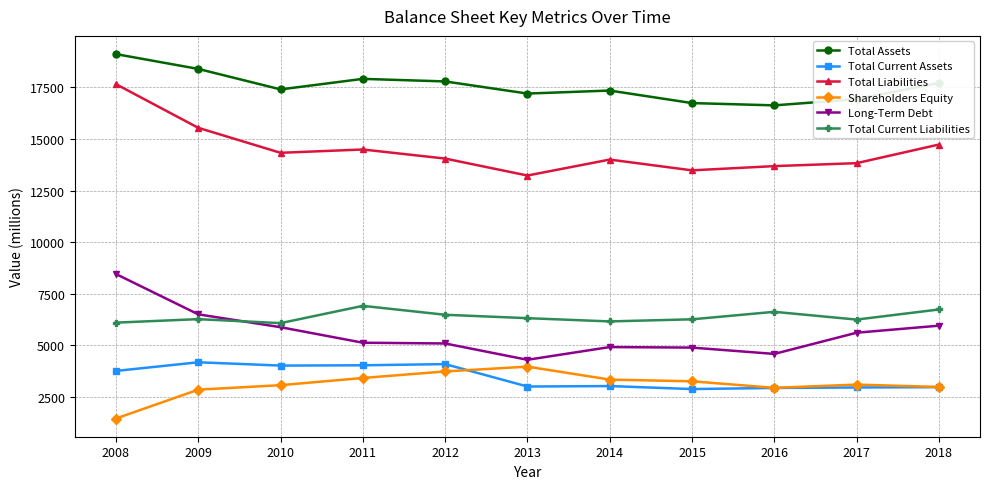

What is the spread (max minus min) of values at 2015?

13859